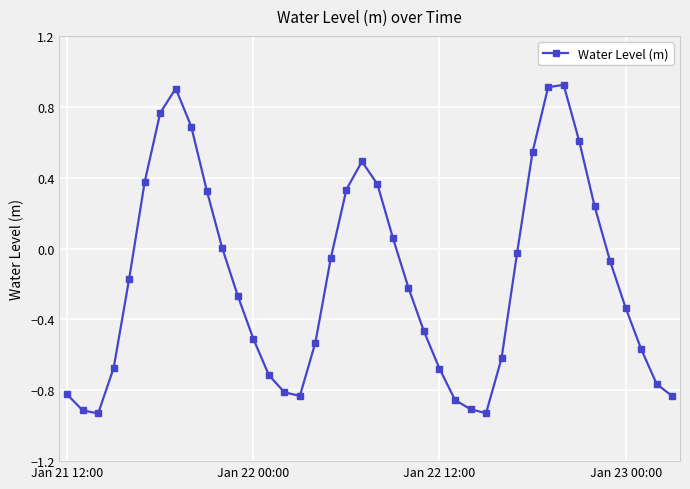

True or false: the data has more than 1 interior local peaks.

True